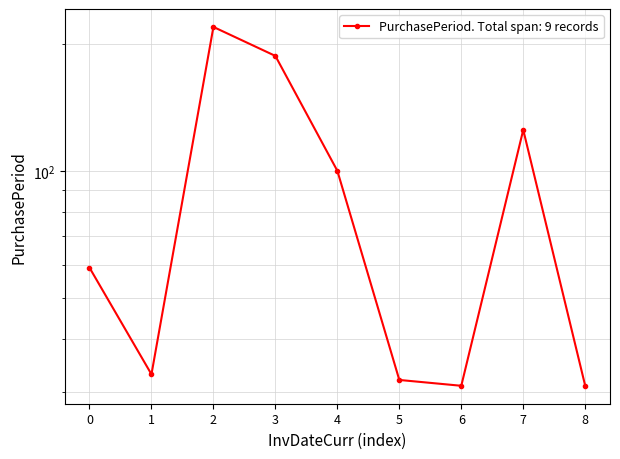

True or false: there are more than 0 points higher than both neighbors.

True